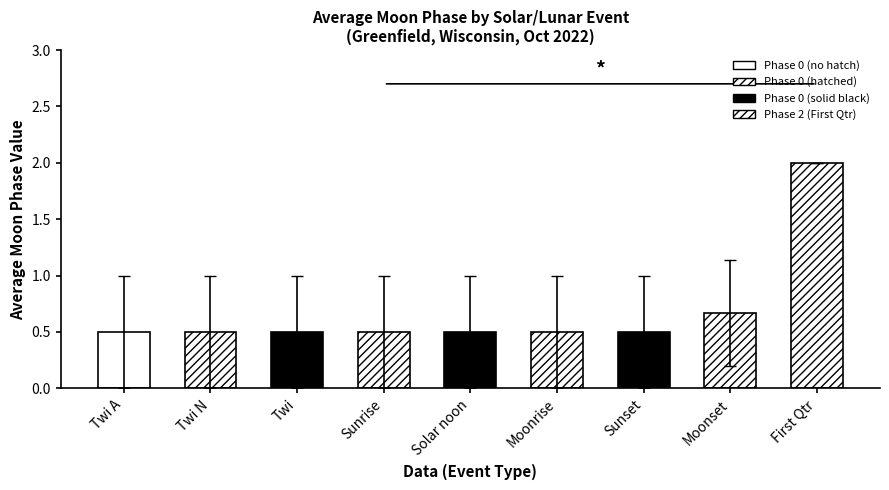

Which category has the lowest value across all series?

Twi A